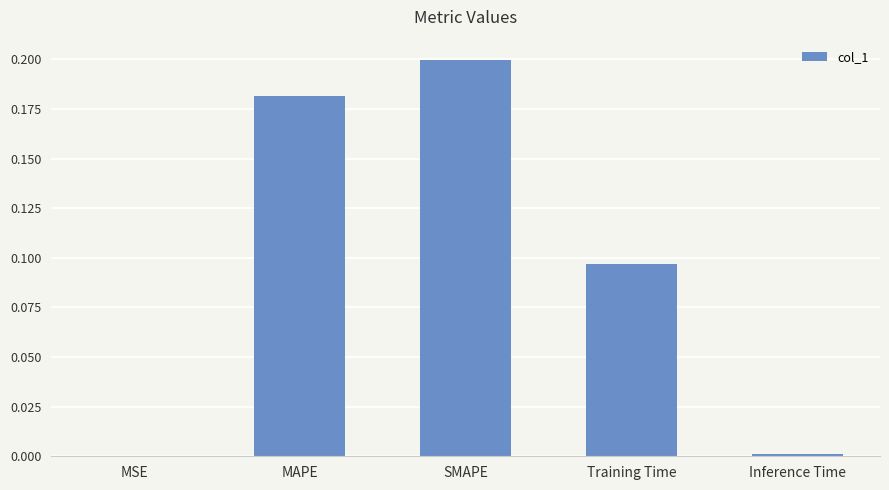

What is the sum of all values?

0.5